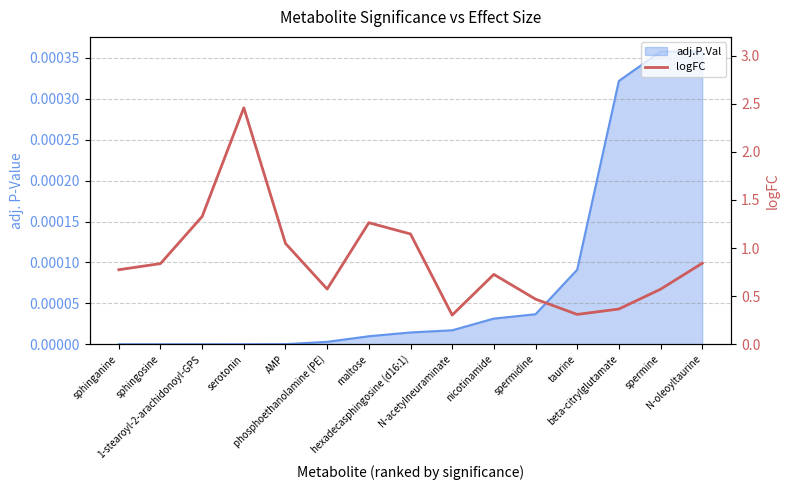

What is the label of the 13th point from the right?

1-stearoyl-2-arachidonoyl-GPS